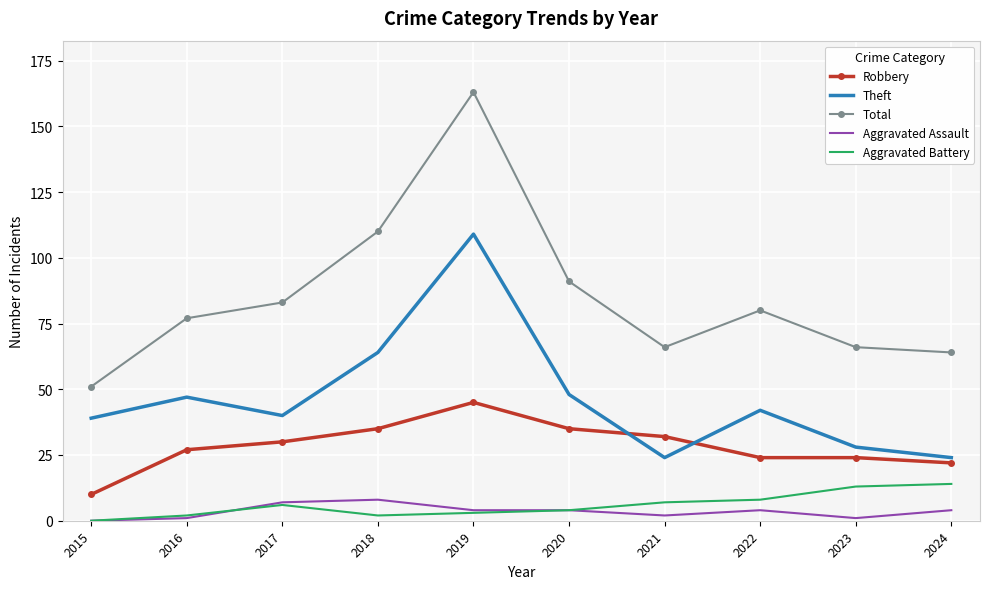

True or false: Total and Robbery cross at least once.

False